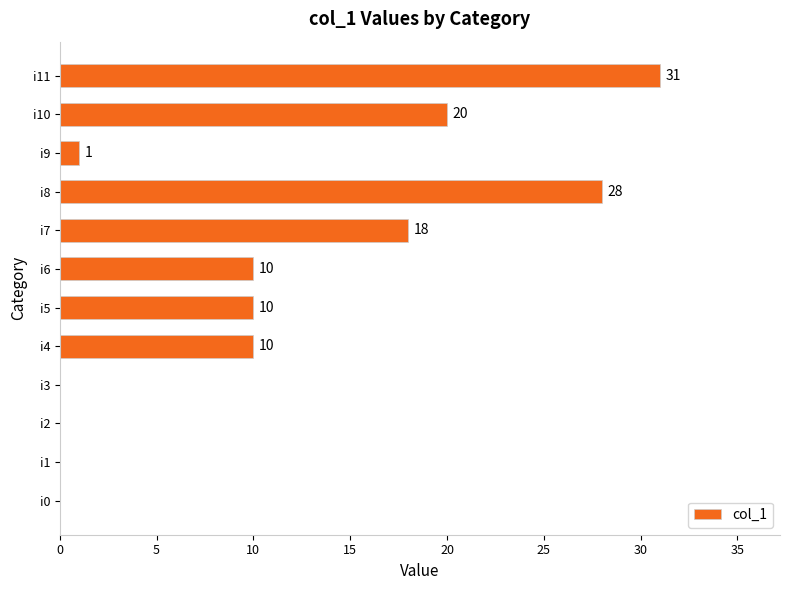

Read the value at i11.

31